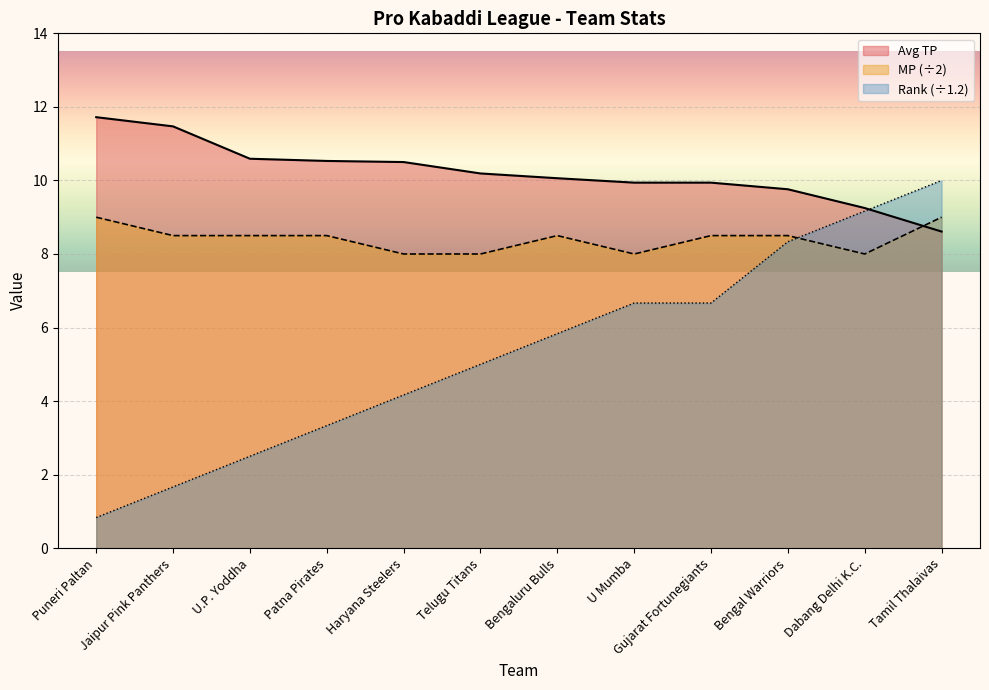

How many series are shown in this chart?

3